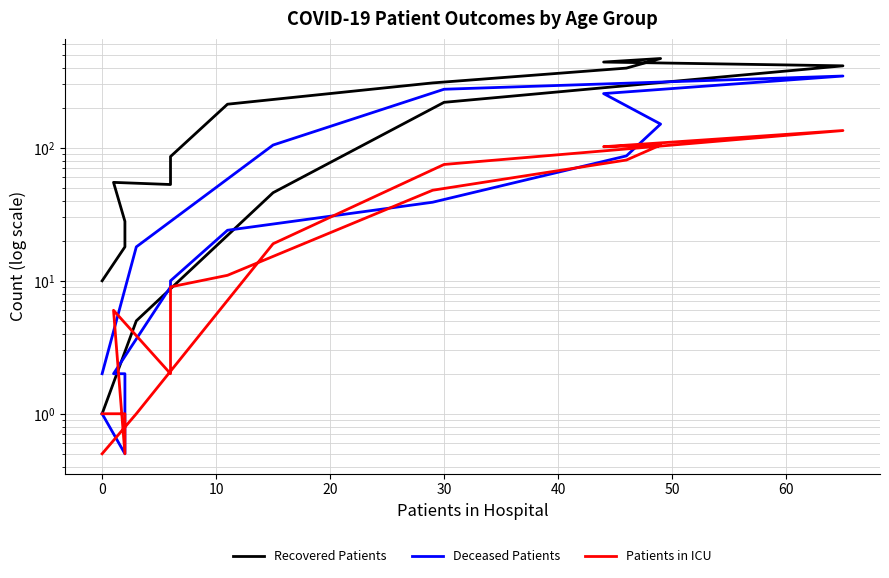

Which series has the largest total across all categories?

Recovered Patients